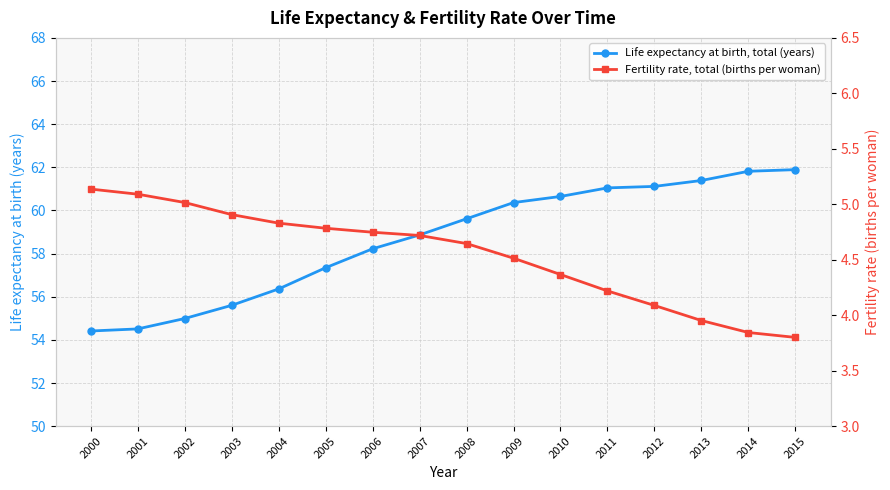

What is the average value of the Life expectancy at birth, total (years) series?

58.6